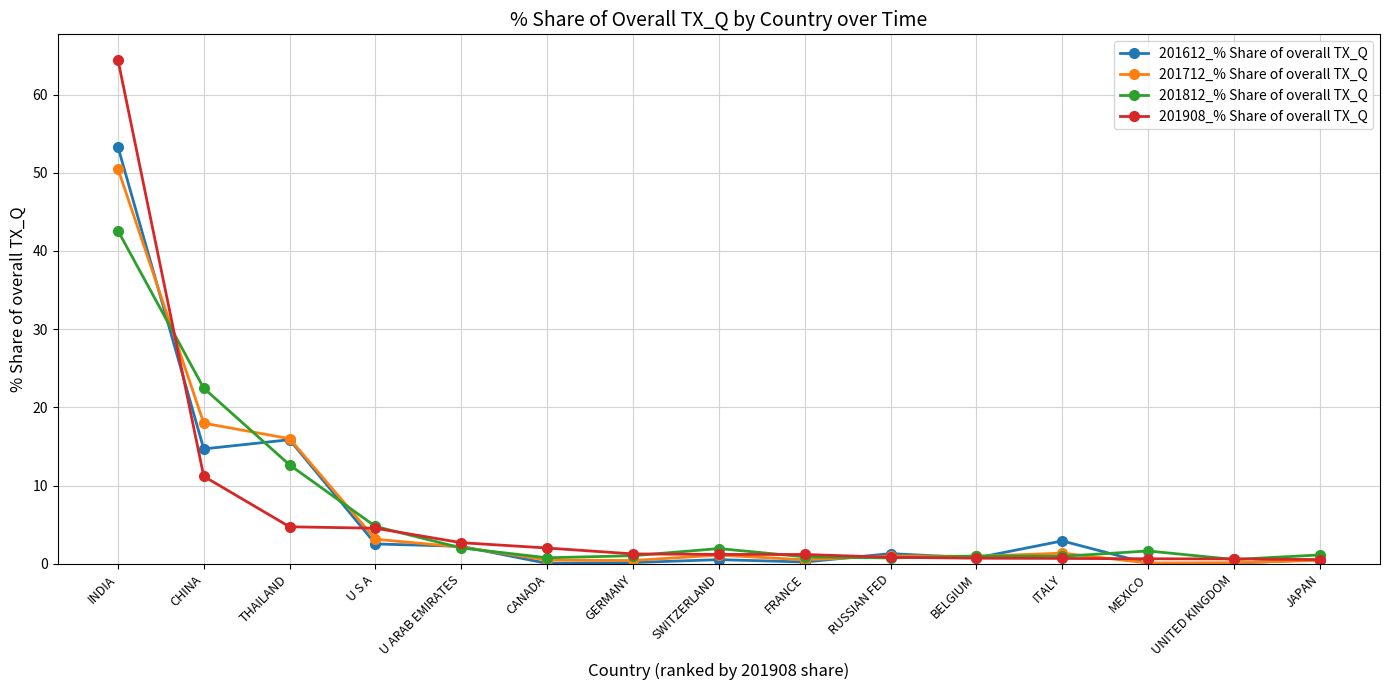

True or false: 201812_% Share of overall TX_Q has a value of 1.6 at MEXICO.

True